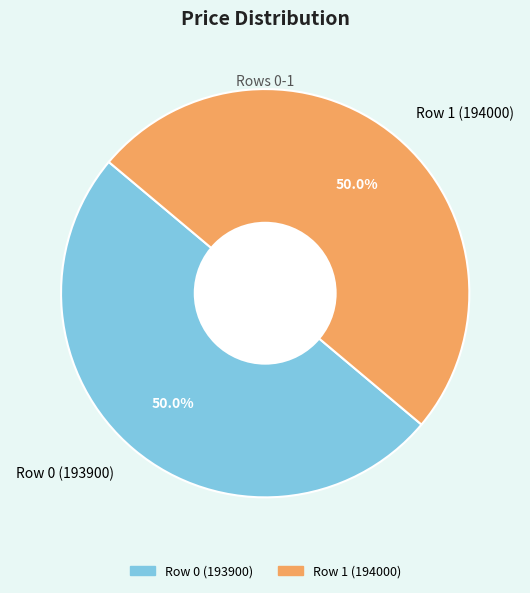

What is the ratio of the value at Row 0 (193900) to the value at Row 1 (194000)?

1.0